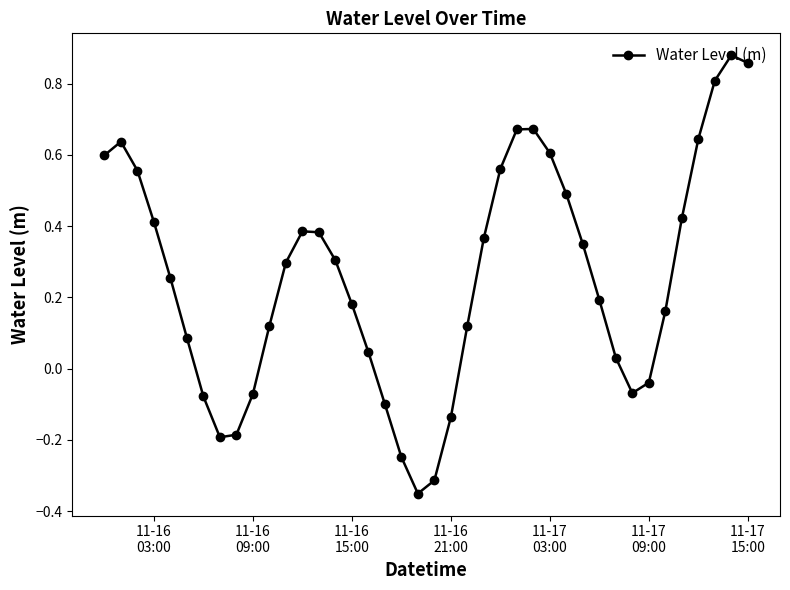

True or false: the data has more than 2 interior local peaks.

True